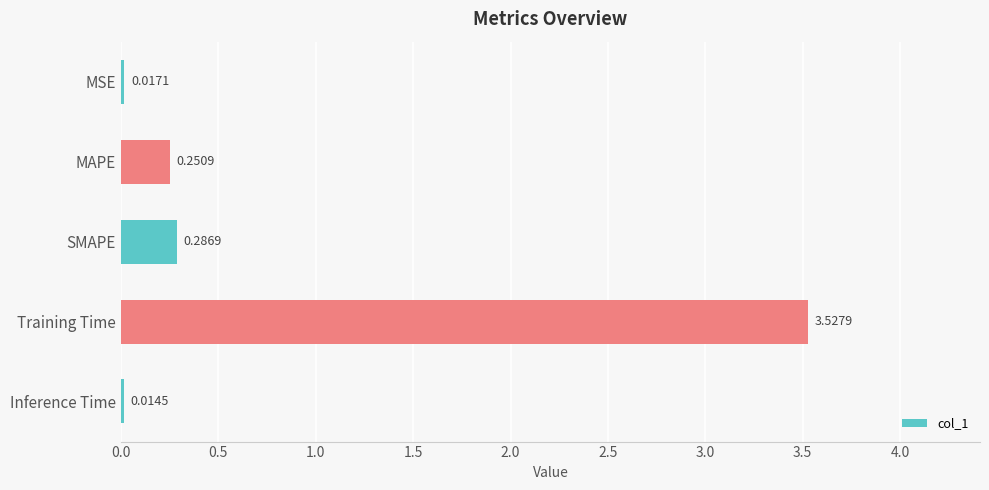

What is the label of the 4th bar from the top?

Training Time